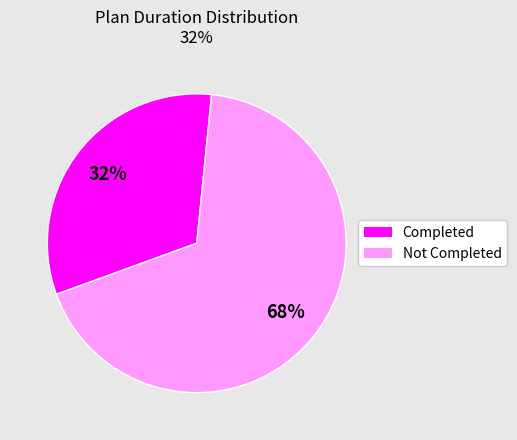

To the nearest percent, what is the difference between the largest and smallest slice percentages?

36%